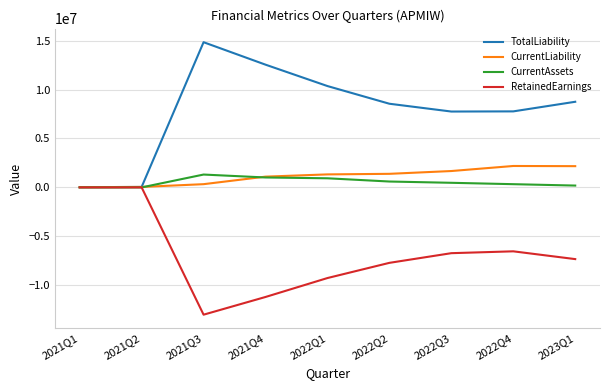

The value of CurrentLiability at 2022Q1 is 1329281. True or false?

True